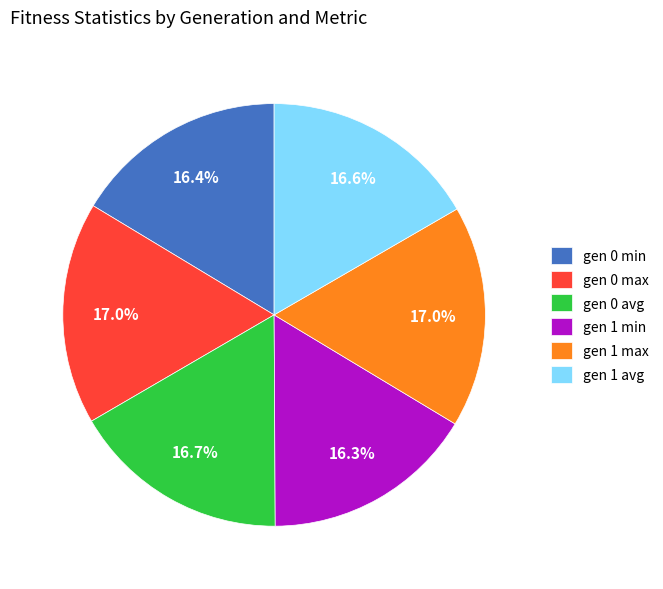

To the nearest percent, what is the average slice percentage?

17%